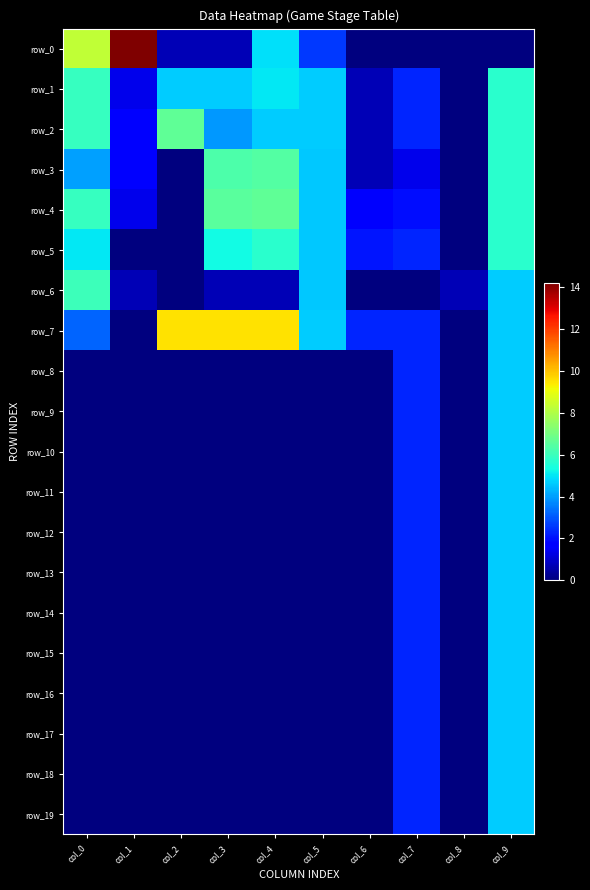

True or false: row_7 has a value of 4.6 at col_9.

True